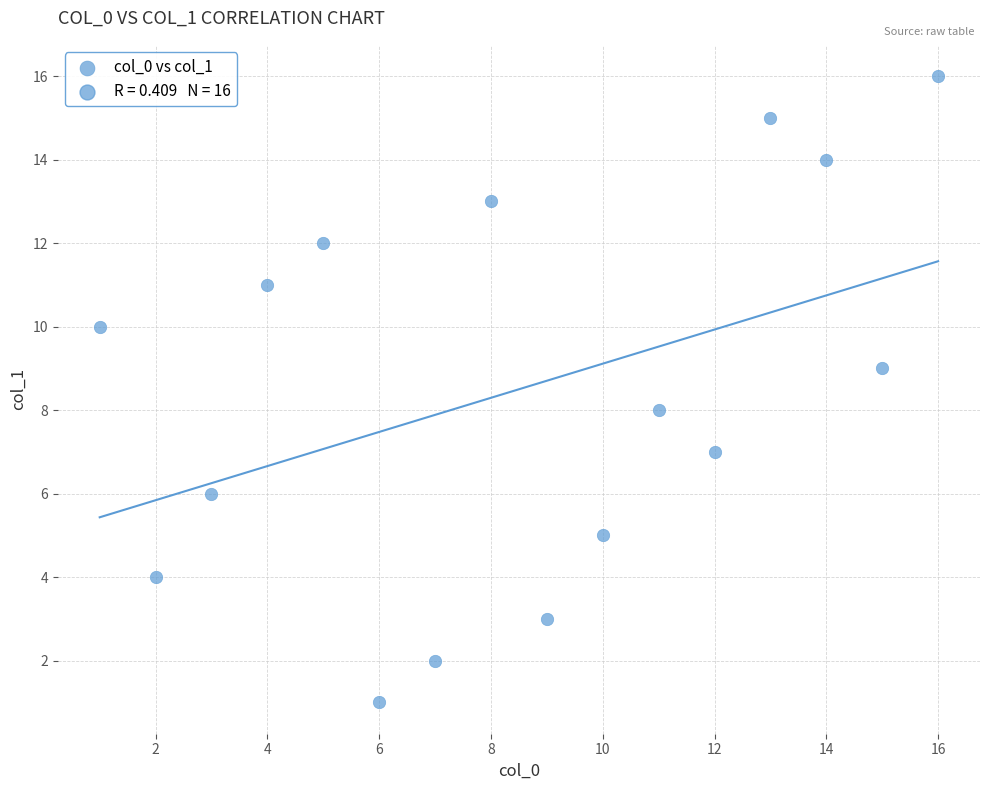

What is the range of X values (max minus min)?

15